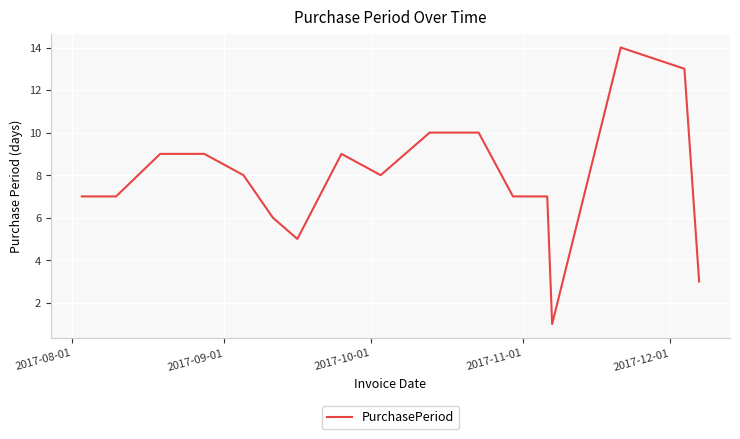

What is the difference between the maximum and minimum values?

13